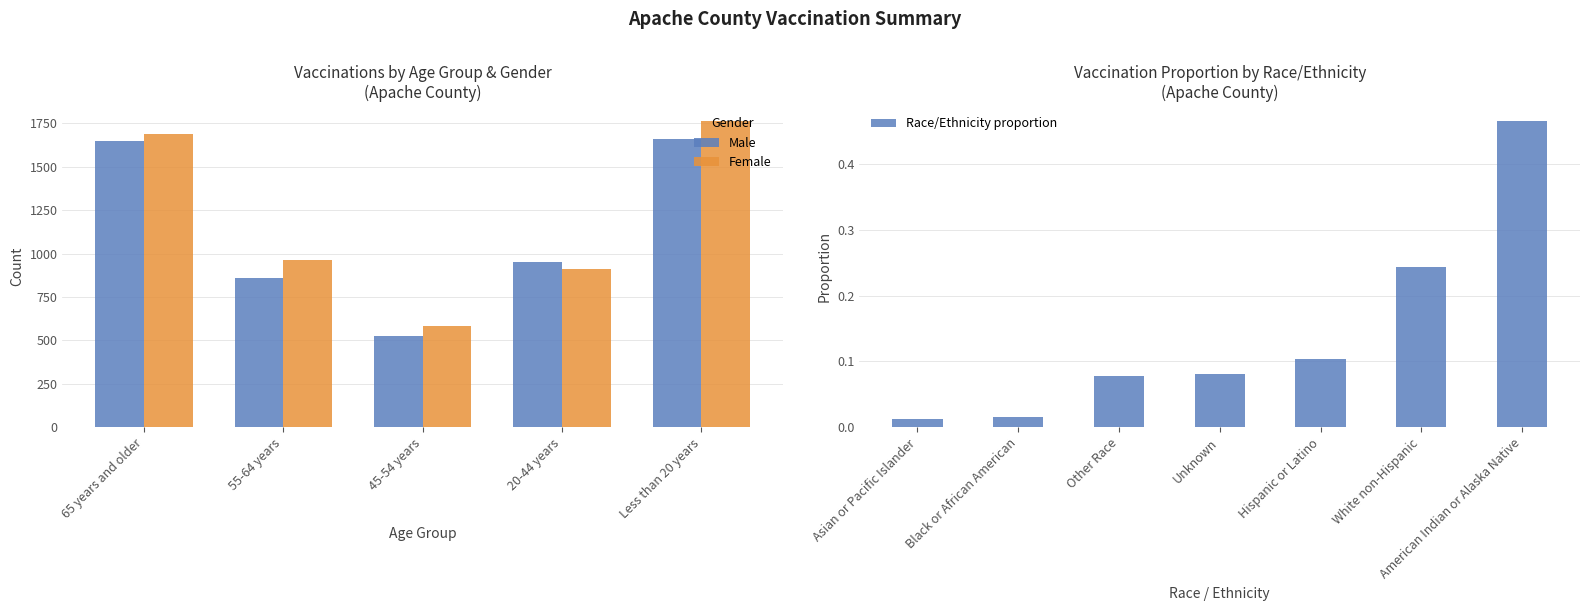

What is the label of the 4th bar from the left?

20-44 years